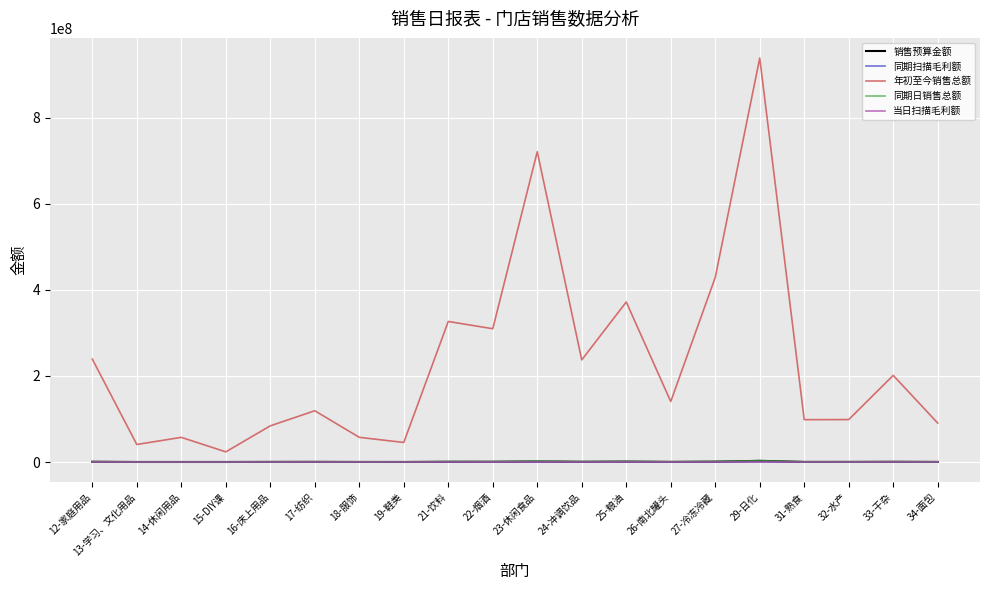

Which series has the largest total across all categories?

年初至今销售总额